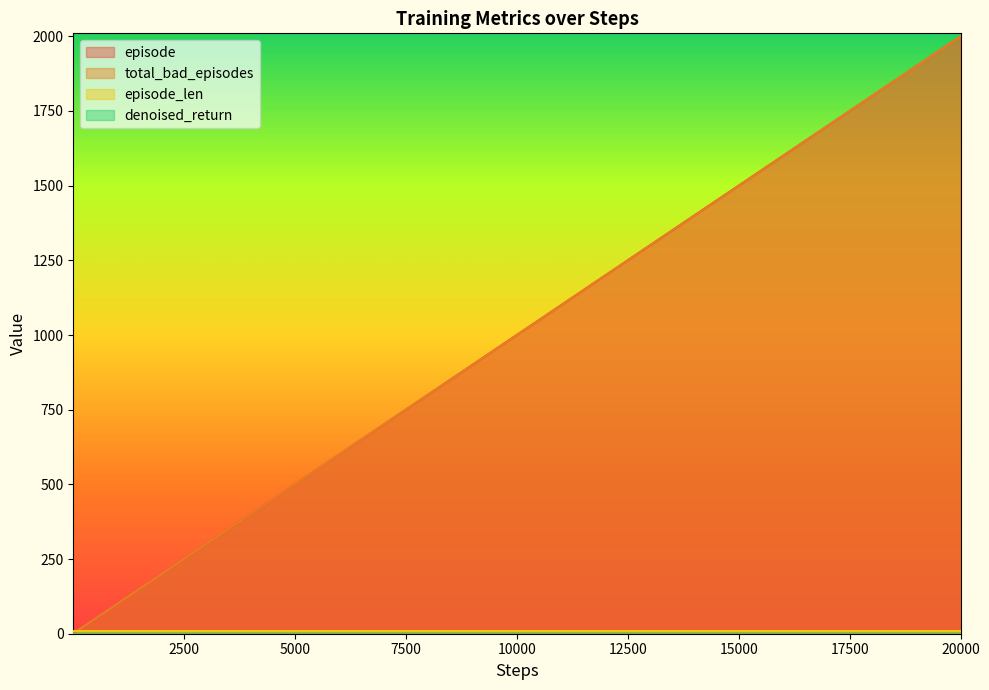

True or false: episode and total_bad_episodes cross at least once.

False